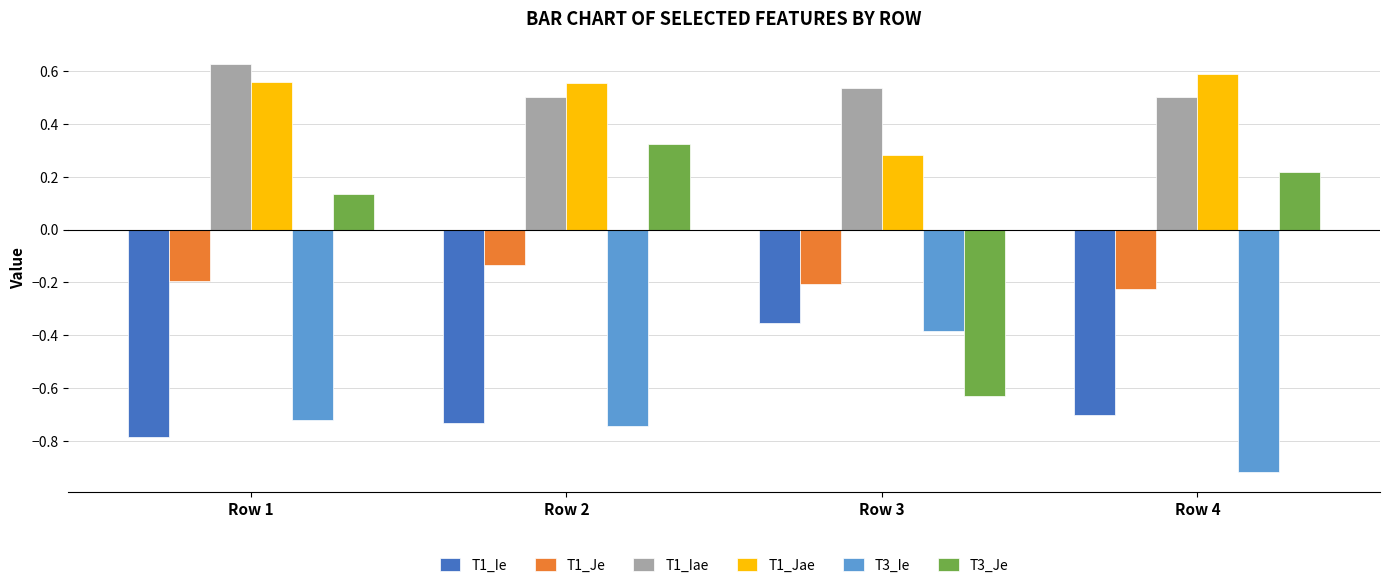

At which label does T1_Ie reach its minimum?

Row 1